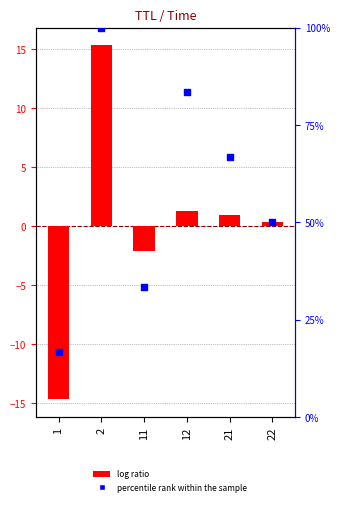

Which series contains the lowest Y value?

log ratio